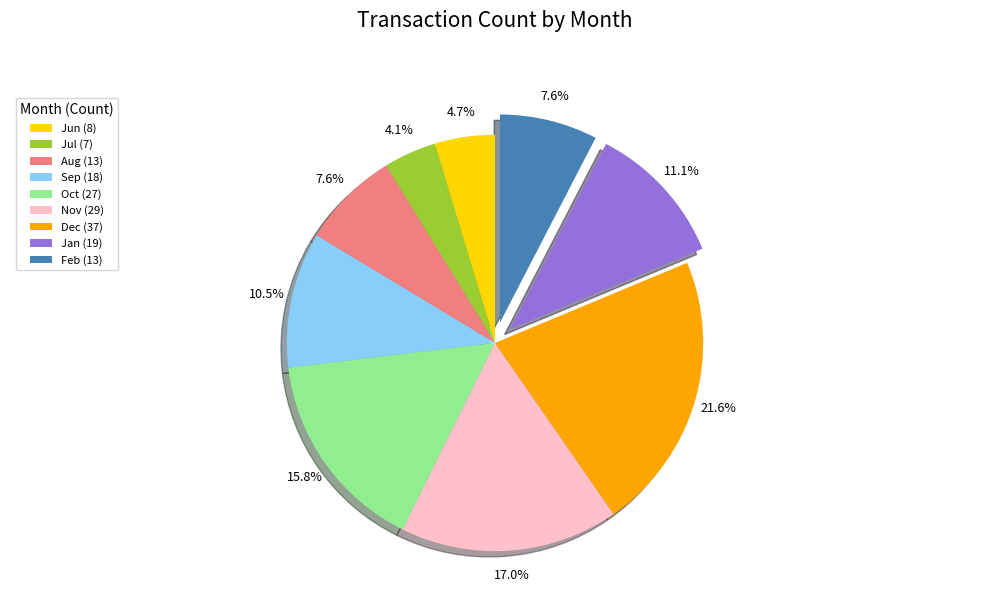

What is the ratio of the value at Jun (8) to the value at Feb (13)?

0.6